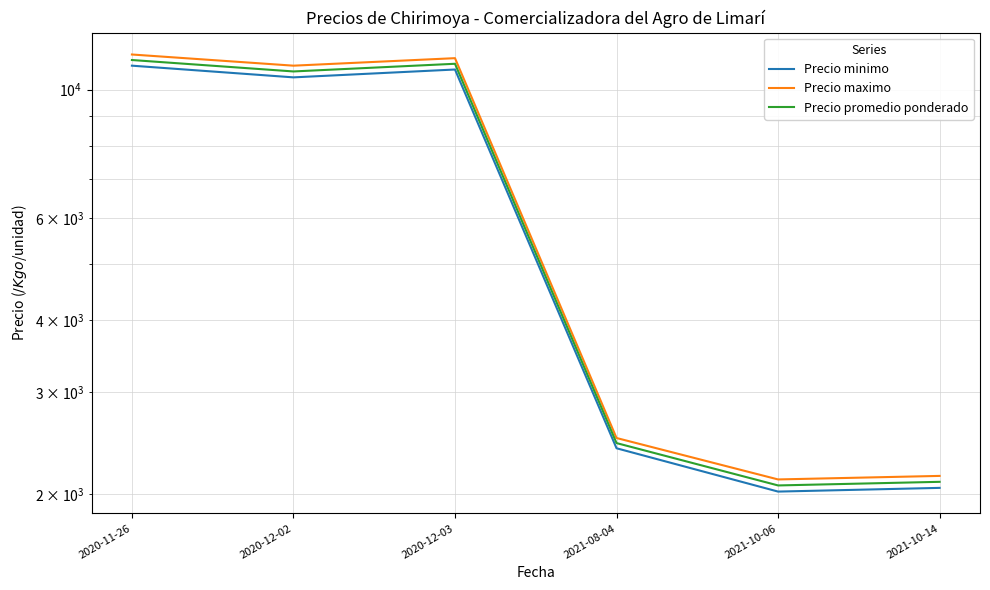

What is the smallest value displayed?

2020.0